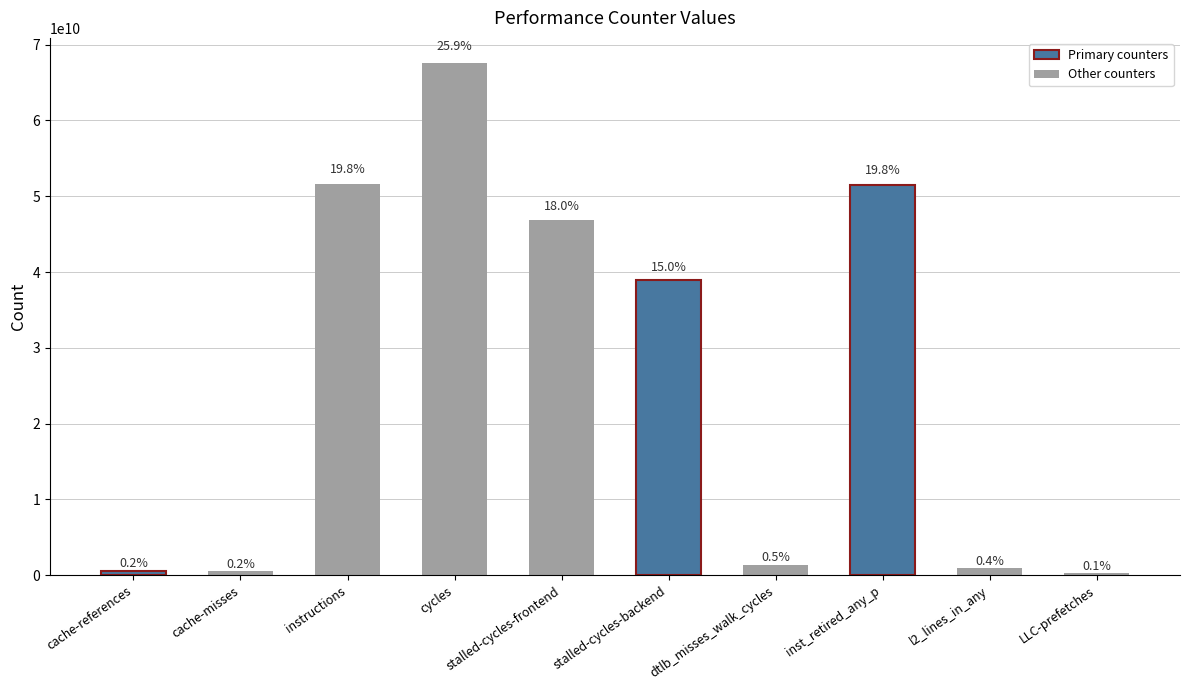

At which category does the chart reach its peak across all series?

cycles